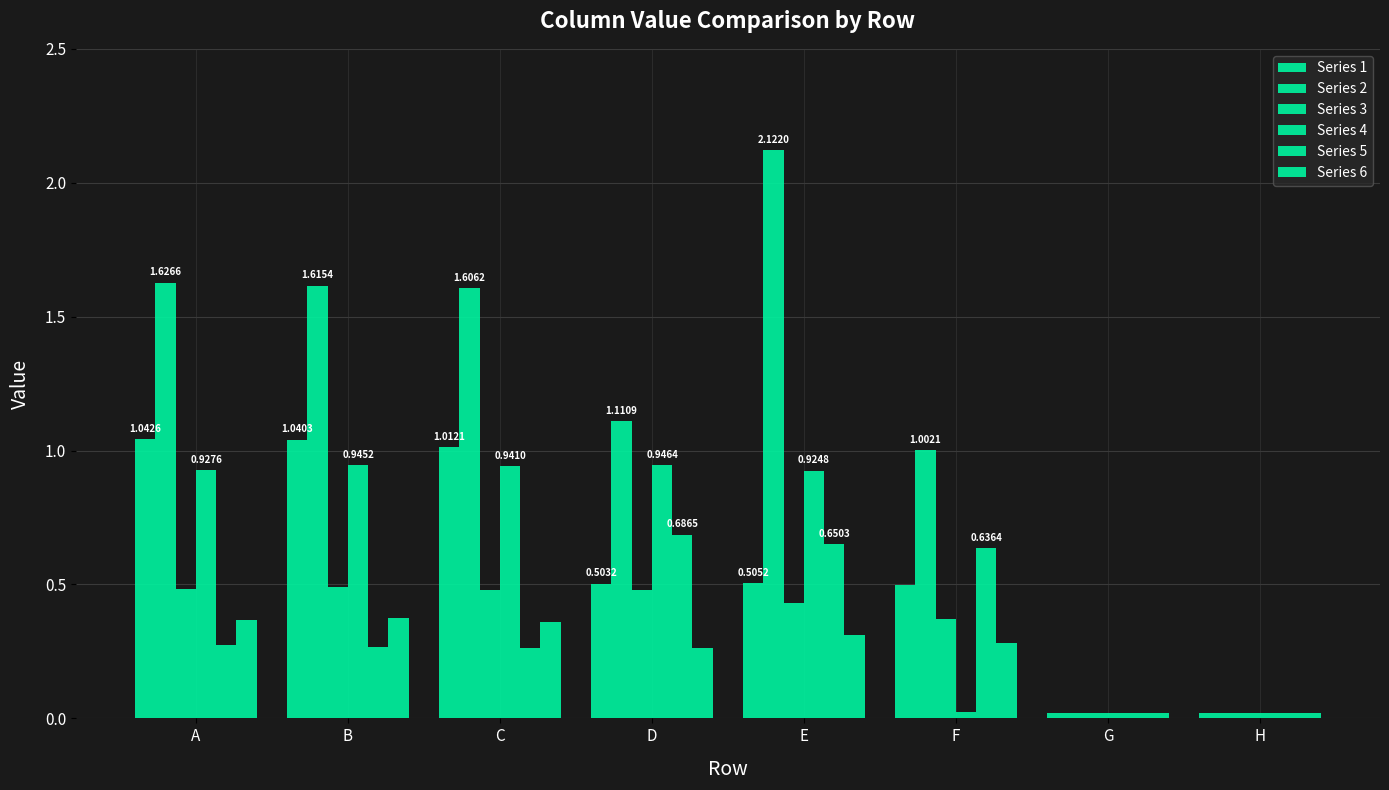

The Series 6 series shows 0.4 at C. True or false?

True